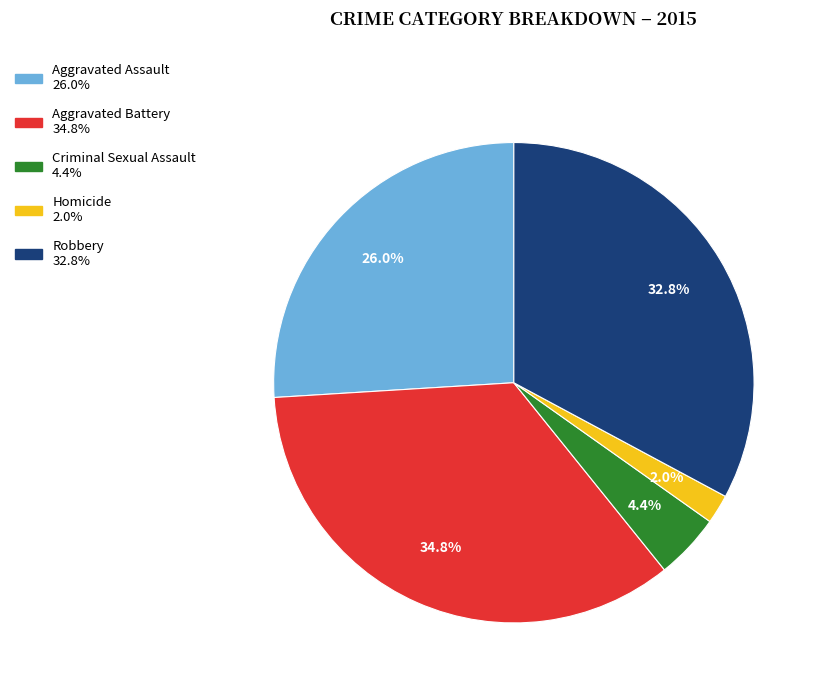

To the nearest percent, what percentage of the pie is Aggravated Assault?

26%